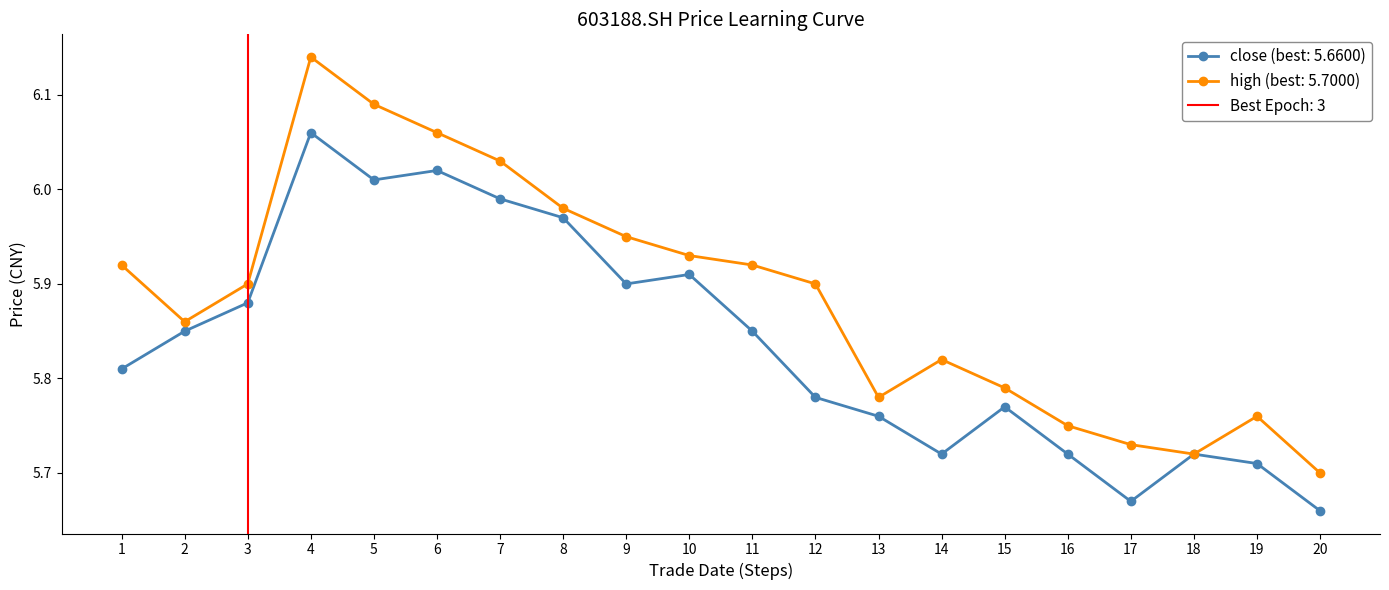

The close (best: 5.6600) series shows 8.6 at 20. True or false?

False